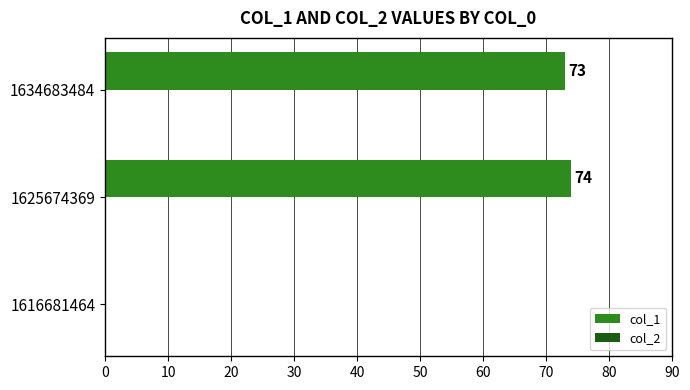

At which label is the value closest to 37?

1634683484